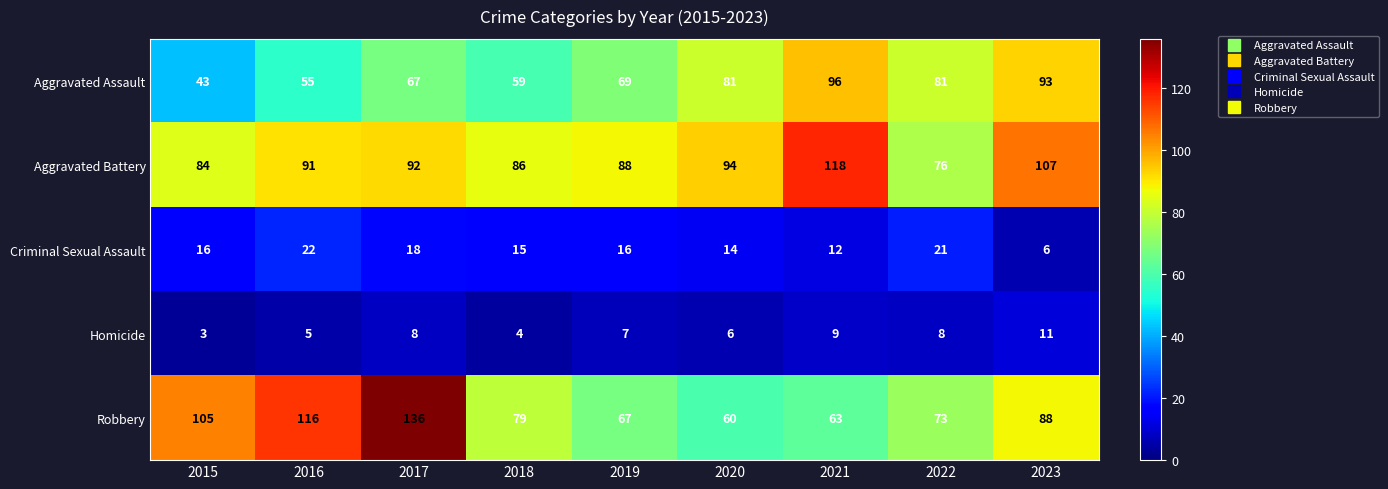

What is the spread (max minus min) of values at 2016?

111